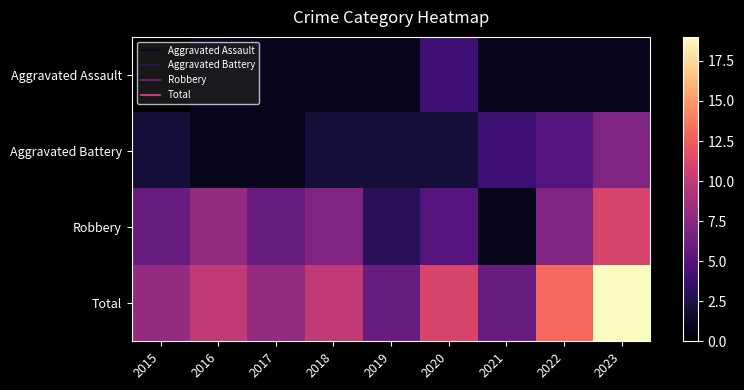

How many data points does each series have?

9